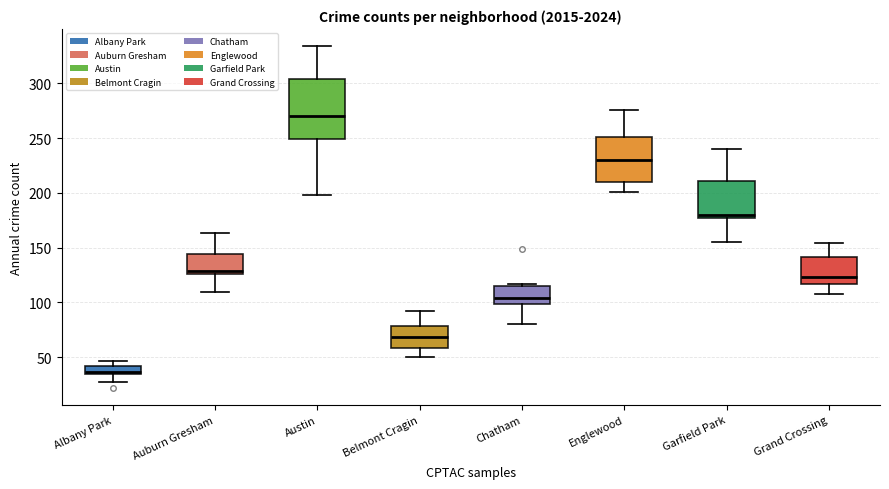

Where does the median line of the box for Grand Crossing sit on the y-axis? The values are not printed on the chart, so give them approximately, as read against the axis.

125